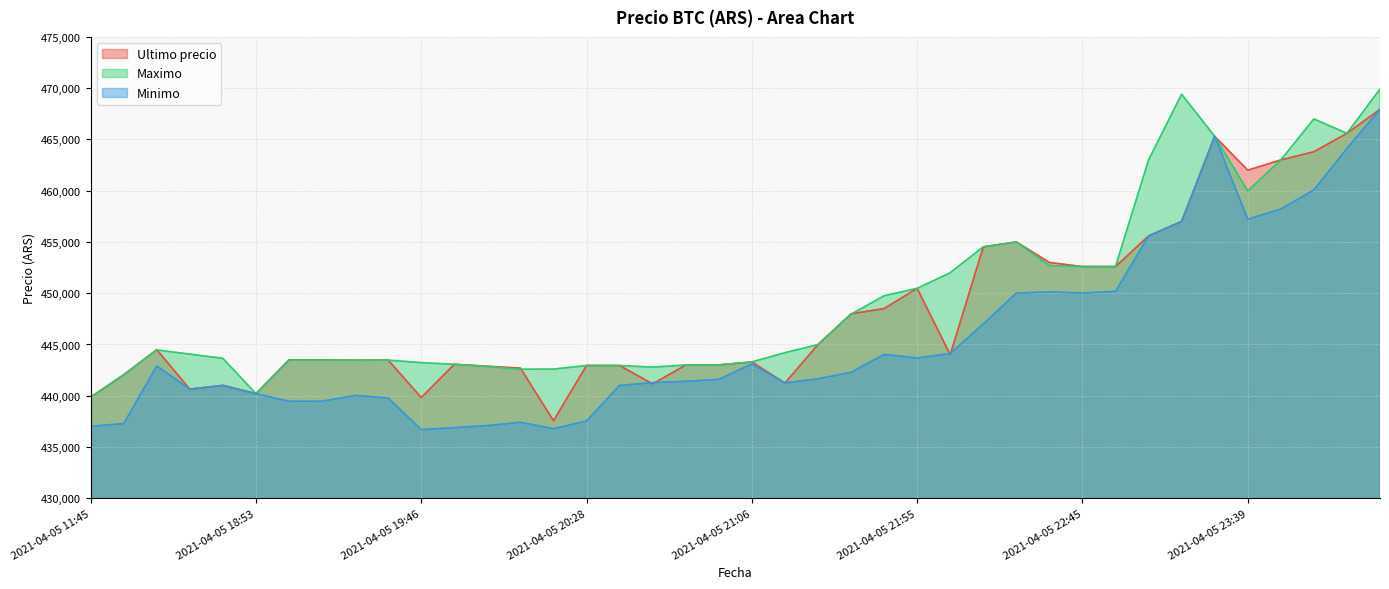

What is the difference between the Ultimo precio values at 2021-04-05 19:57 and 2021-04-05 21:06?

417